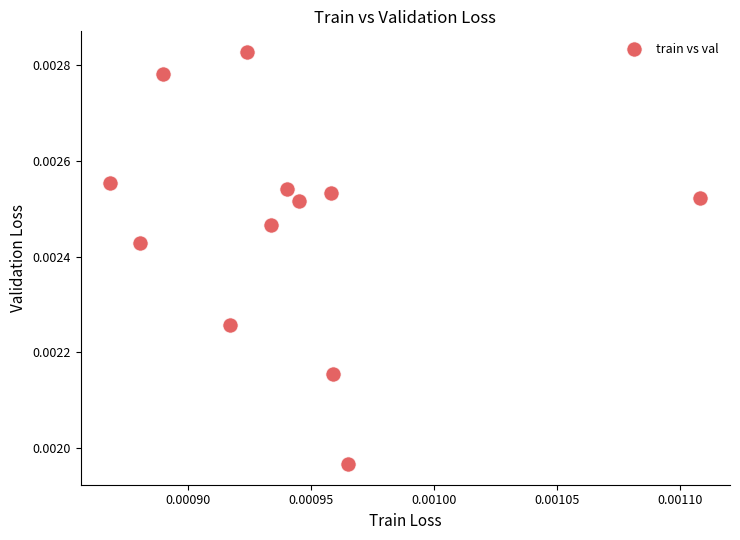

Count the number of points in this scatter plot.

12